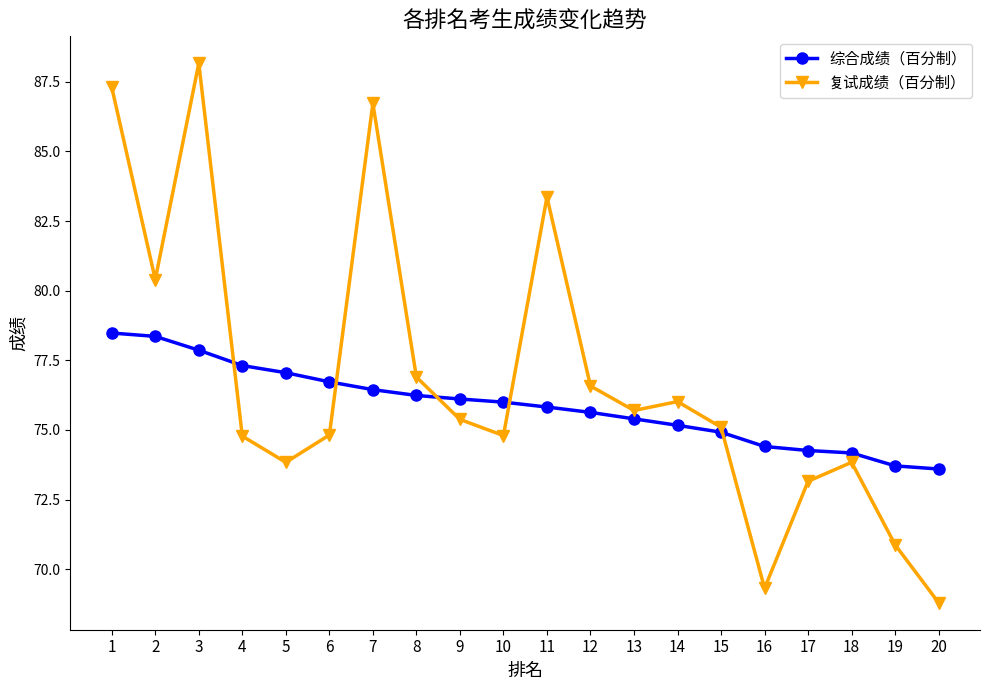

What is the maximum value shown in the chart?

88.2